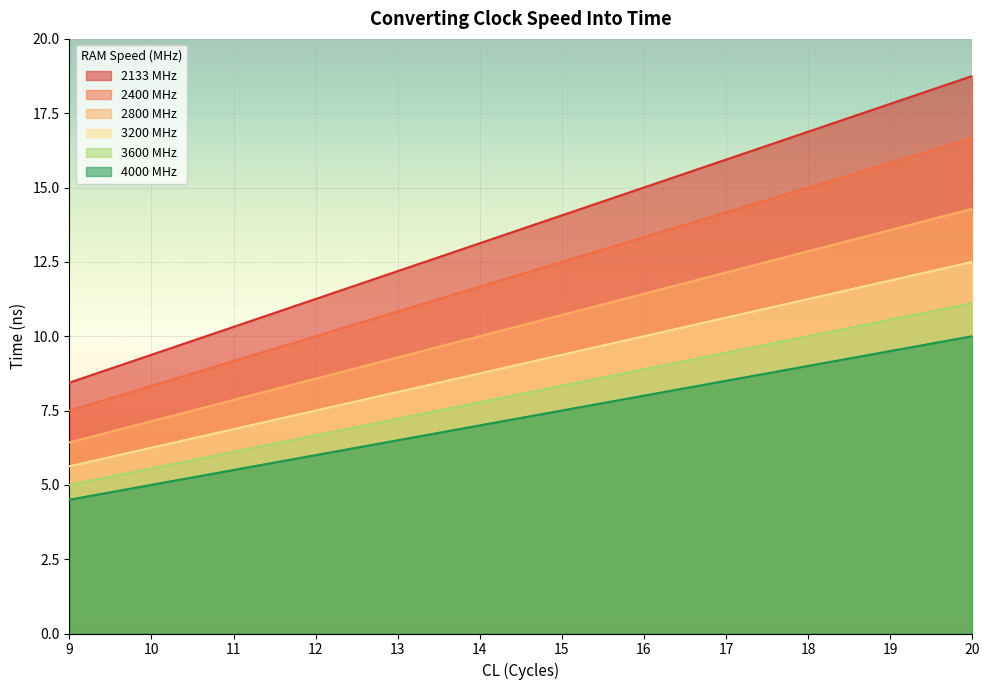

At how many categories does at least one series exceed 17?

2